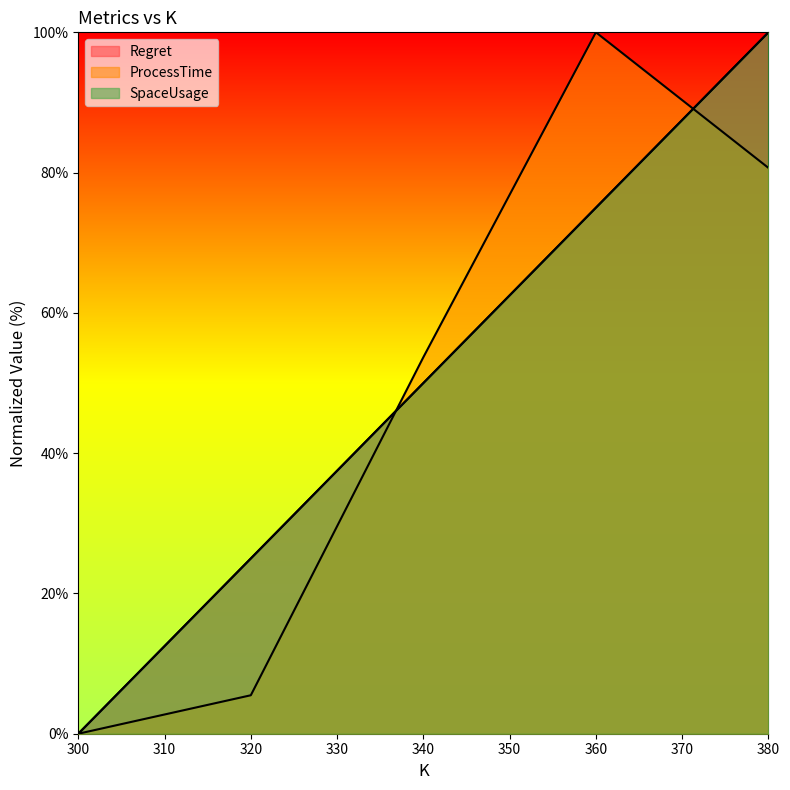

What are all the series names shown in the legend?

Regret, ProcessTime, SpaceUsage